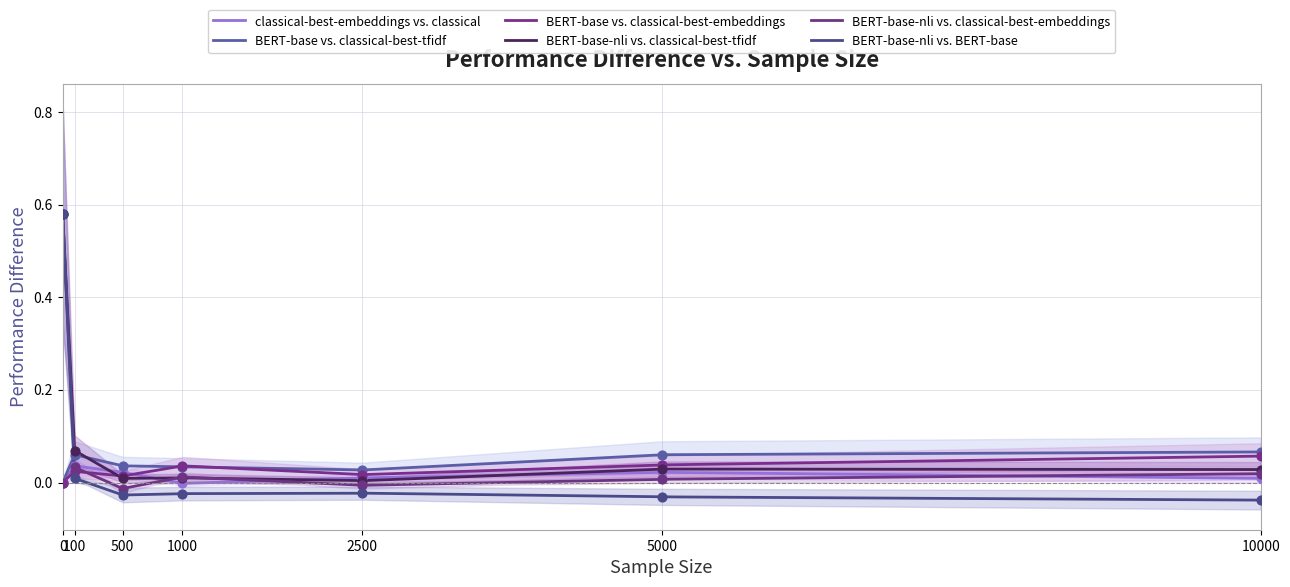

What are all the series names shown in the legend?

classical-best-embeddings vs. classical, BERT-base vs. classical-best-tfidf, BERT-base vs. classical-best-embeddings, BERT-base-nli vs. classical-best-tfidf, BERT-base-nli vs. classical-best-embeddings, BERT-base-nli vs. BERT-base